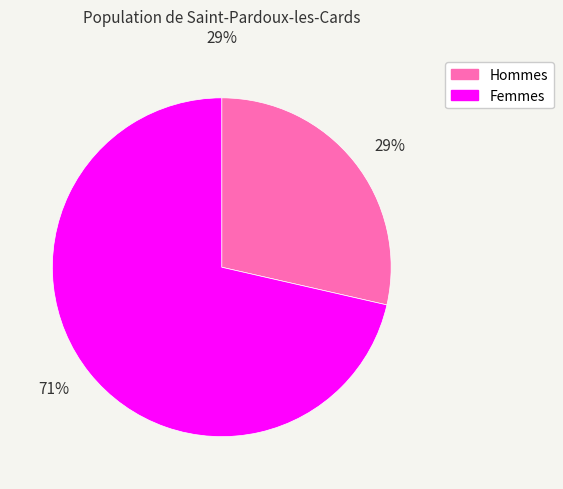

To the nearest percent, what percentage of the pie is Hommes?

29%